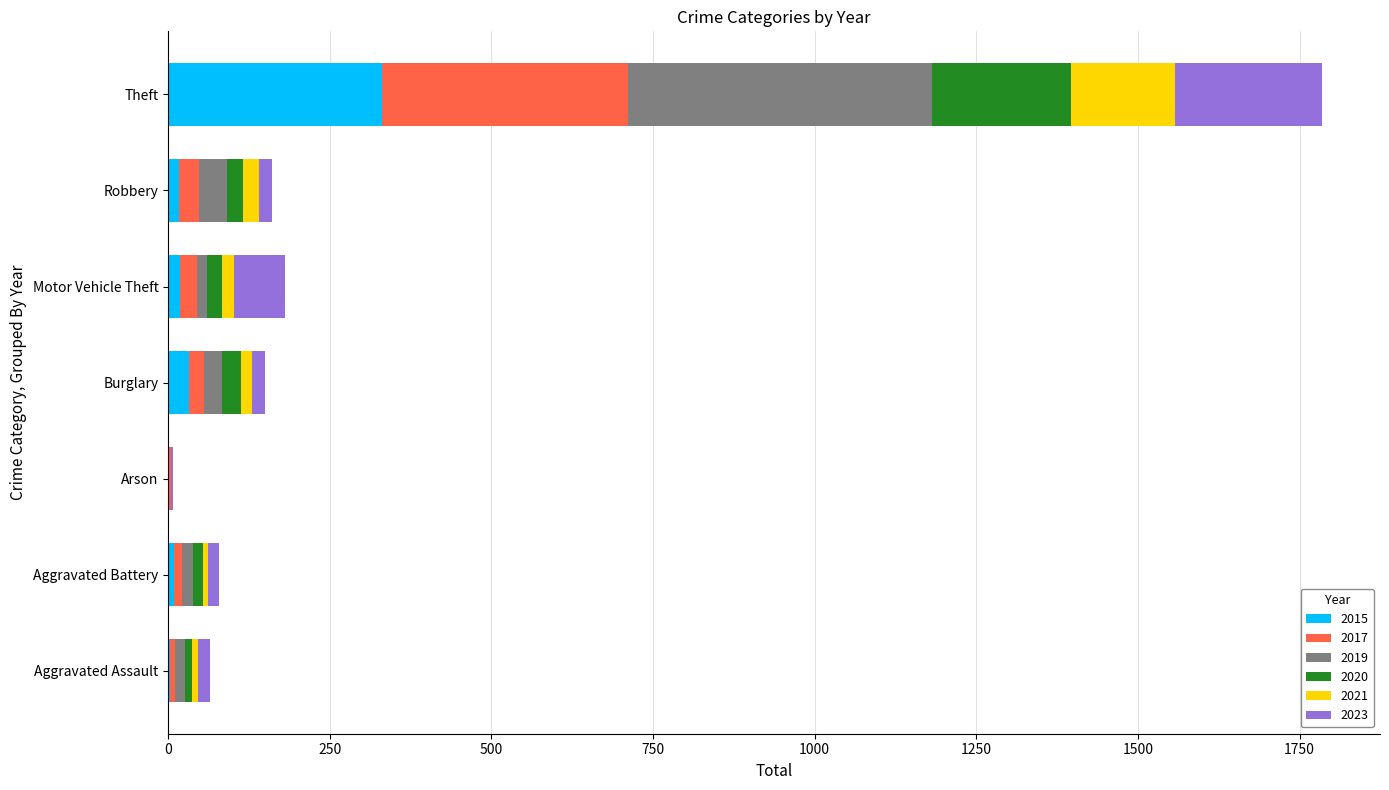

What is the sum of all 2015 values?

412